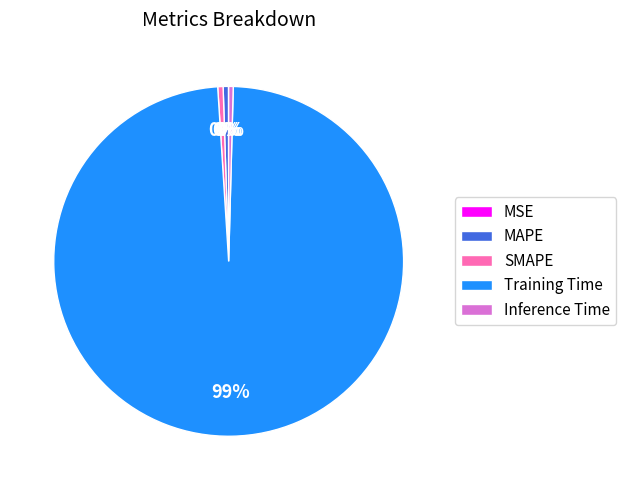

Which category has the biggest portion of the pie?

Training Time